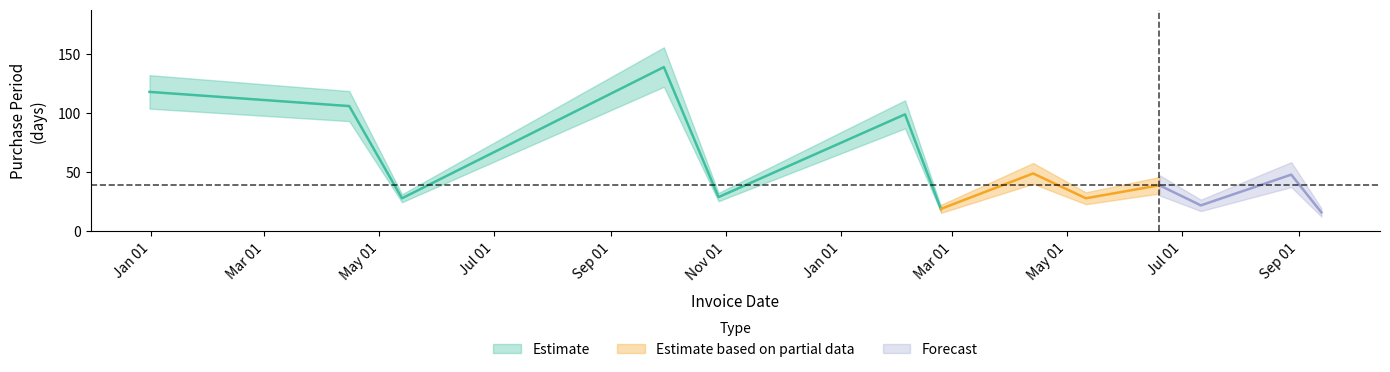

The value at 2017-05-11 is 28. True or false?

True